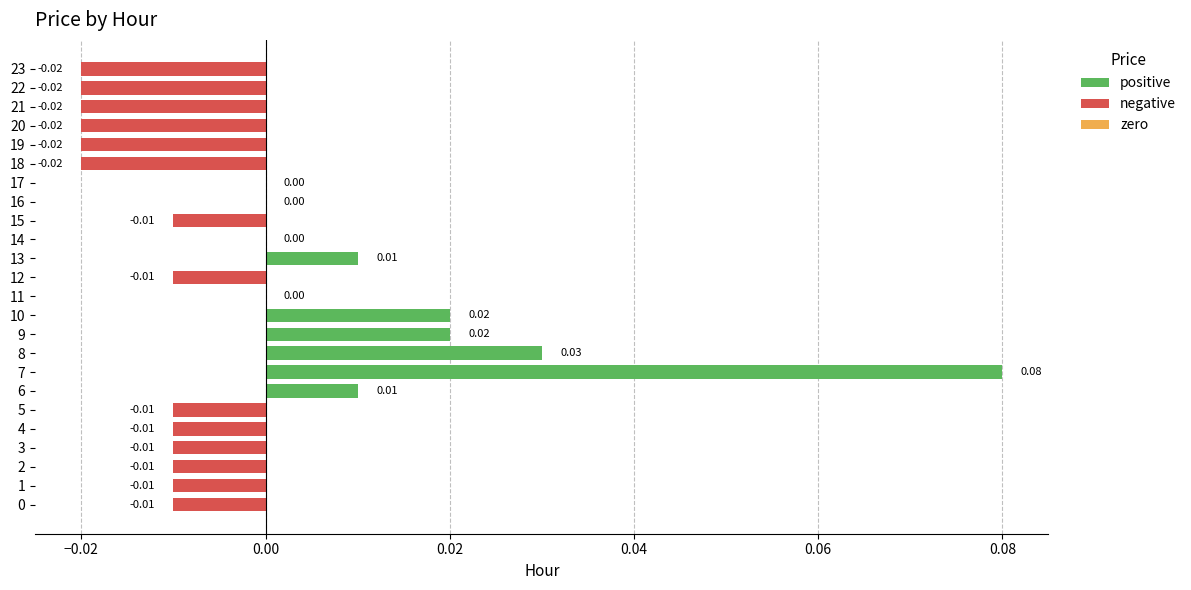

Between 4 and 7, which is larger?

7